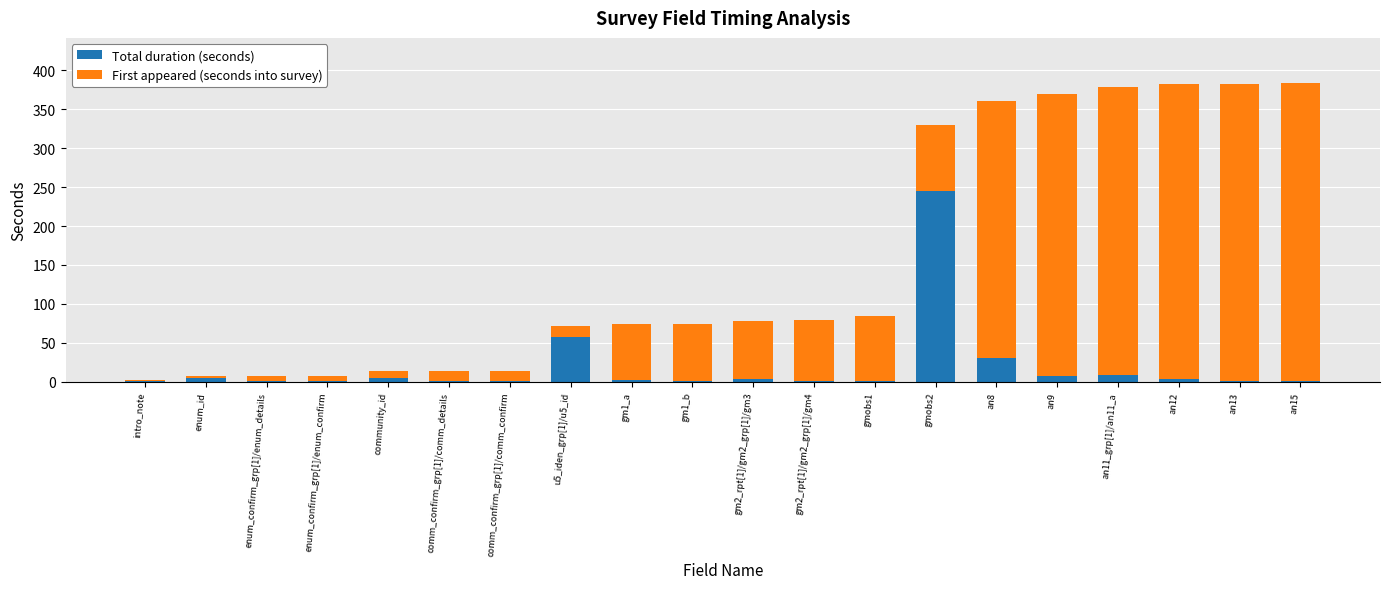

What are all the series names shown in the legend?

Total duration (seconds), First appeared (seconds into survey)